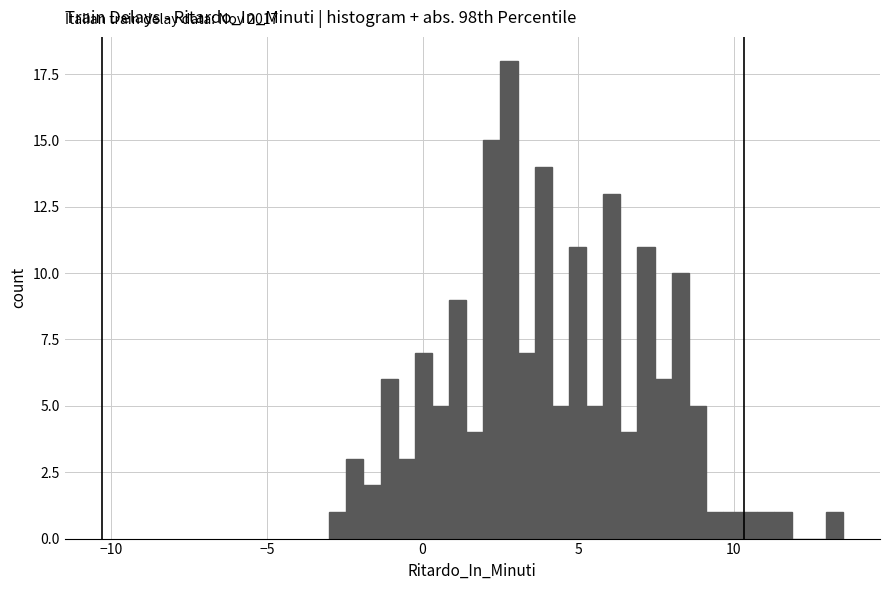

Read against the x-axis, roughly where is the centre of the tallest bar?

3.0